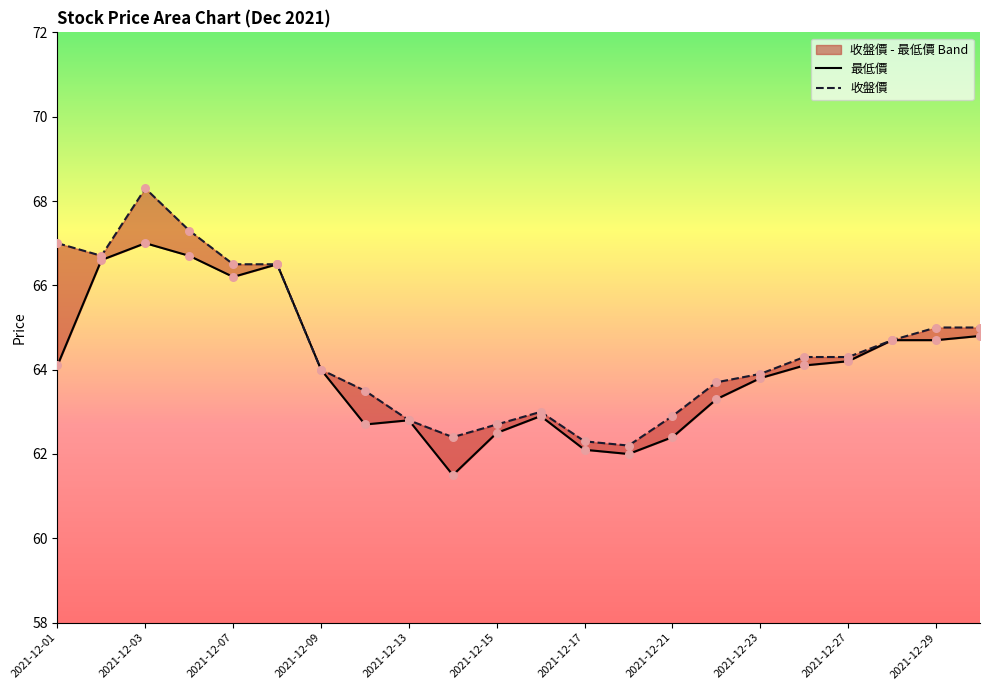

What are all the series names shown in the legend?

最低價, 收盤價